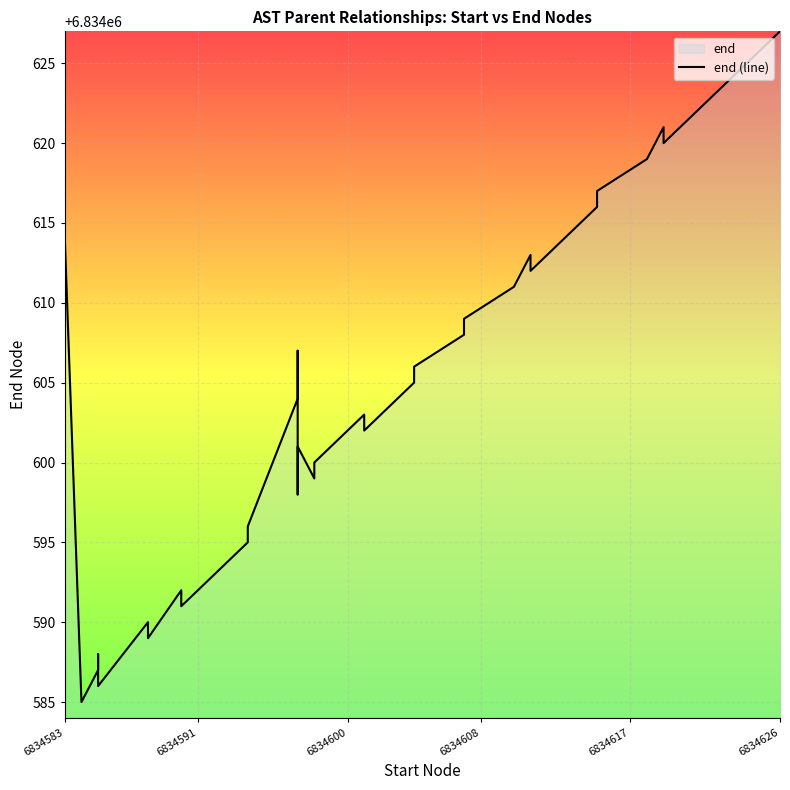

Is it true that the value at 6834583 is 4140957?

False